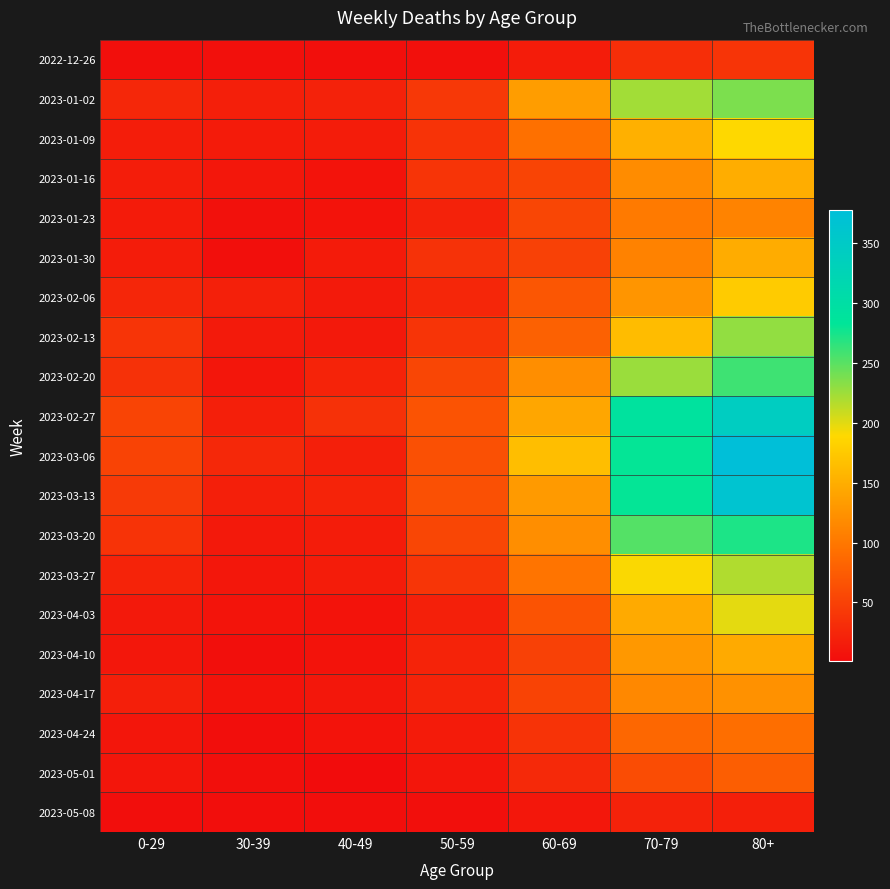

Which series changed the most between 0-29 and 30-39?

2023-02-27